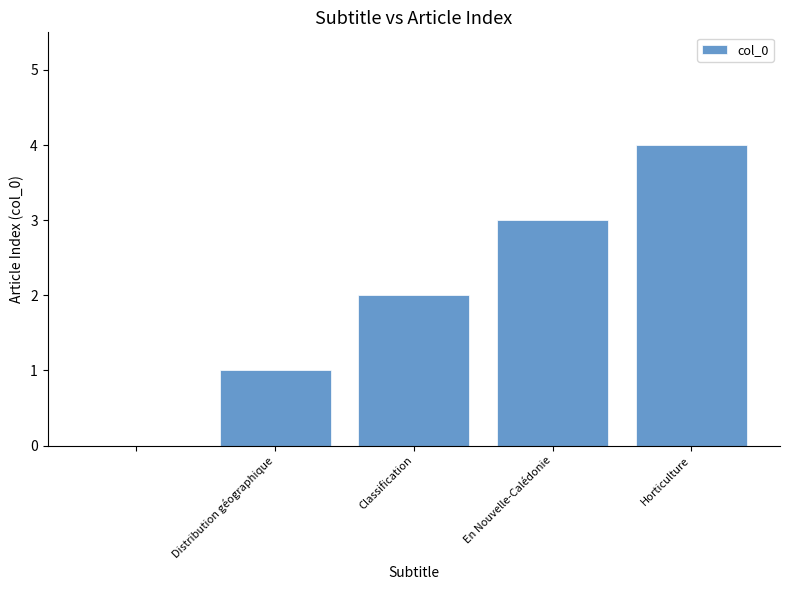

What is the maximum value shown in the chart?

4